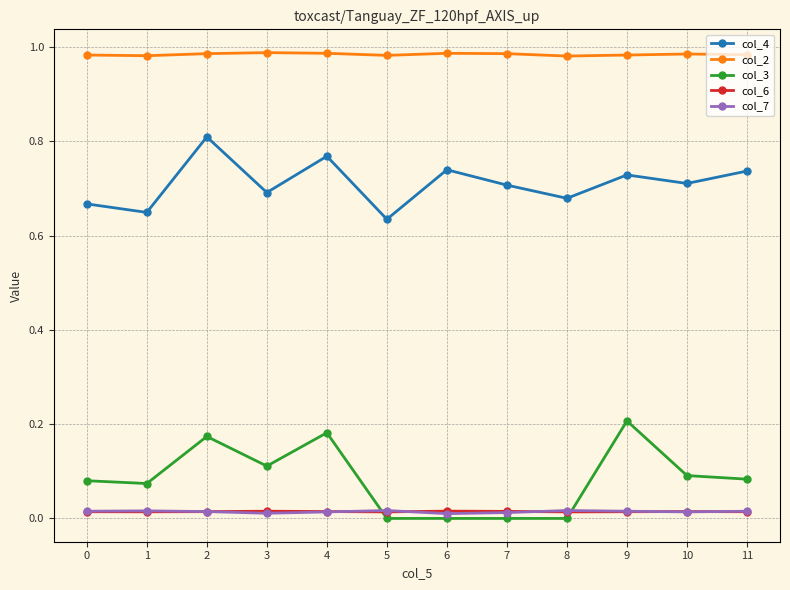

Is the value of col_2 at 9 greater than the value of col_6 at 3?

Yes